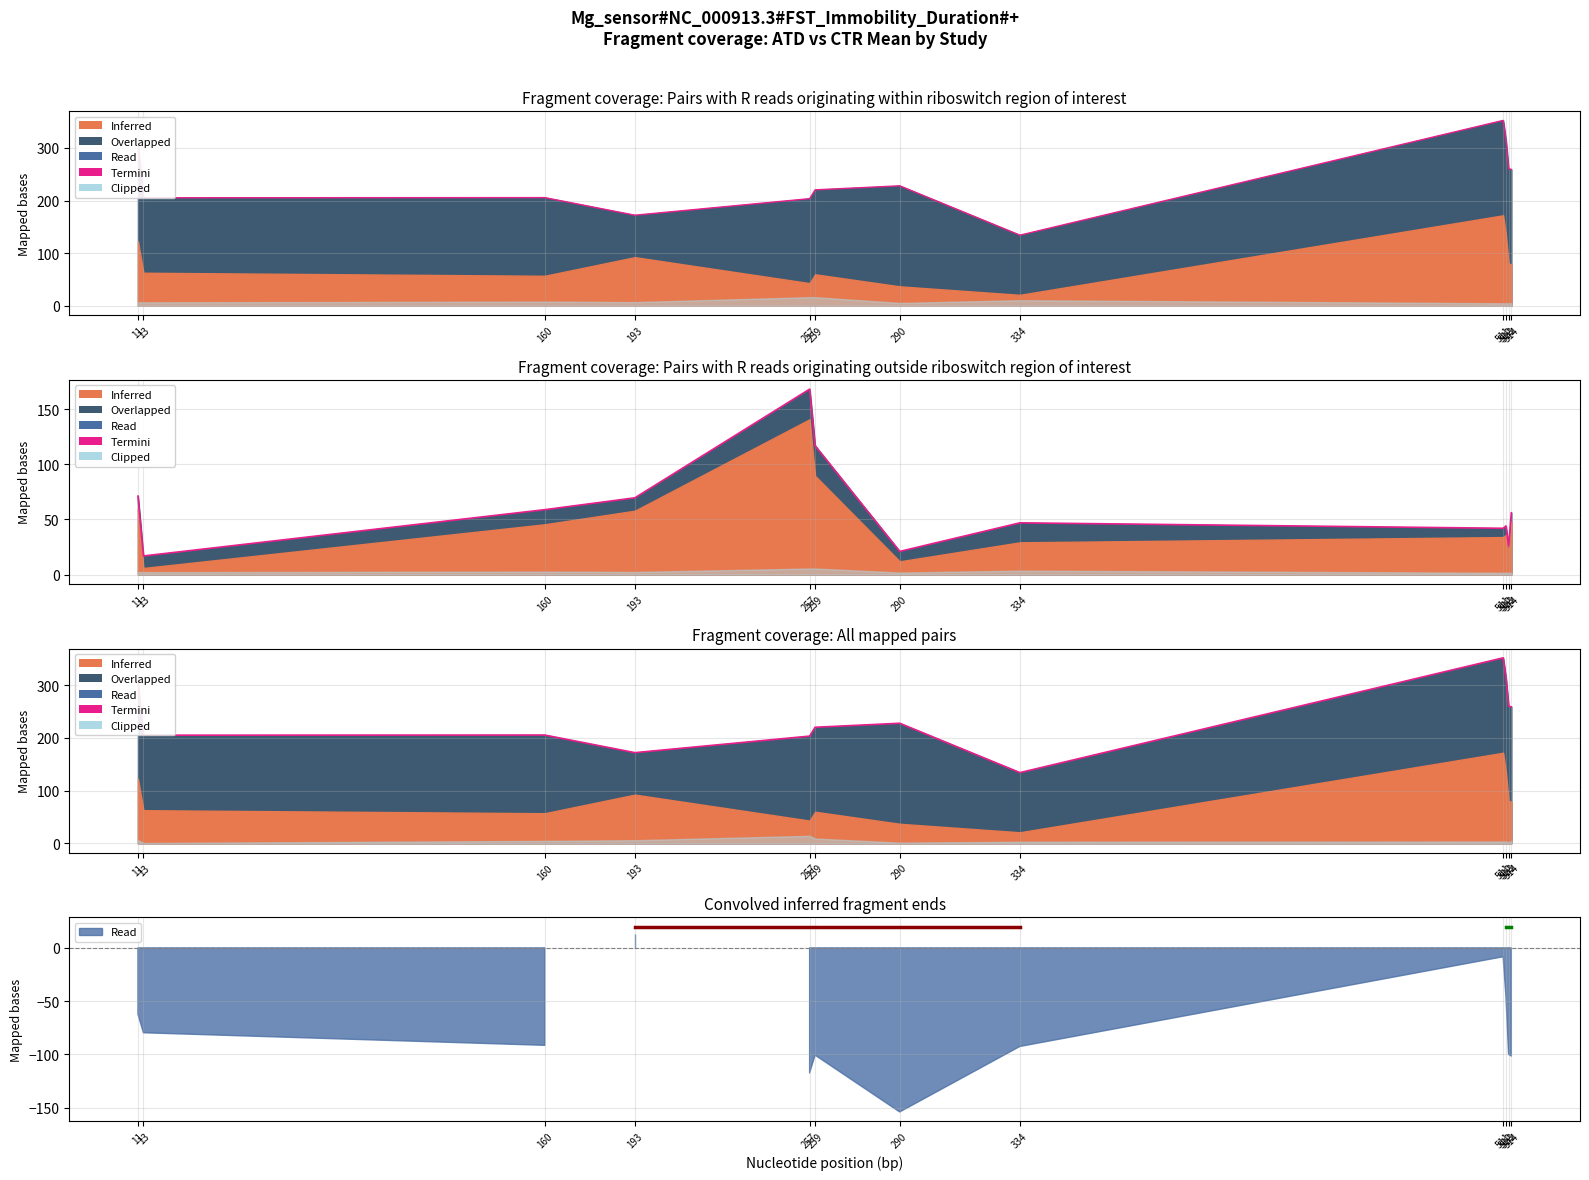

At which category does the chart reach its peak across all series?

511